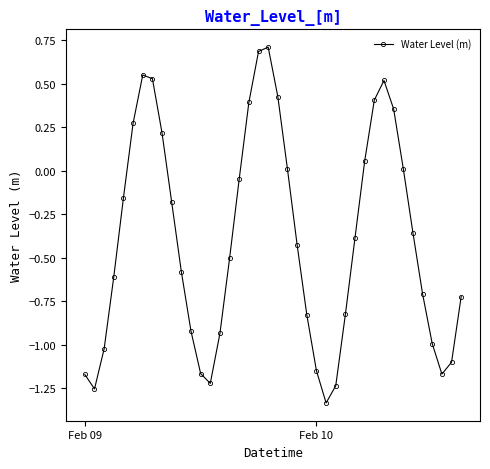

How many points are higher than both their immediate neighbors (excluding endpoints)?

3